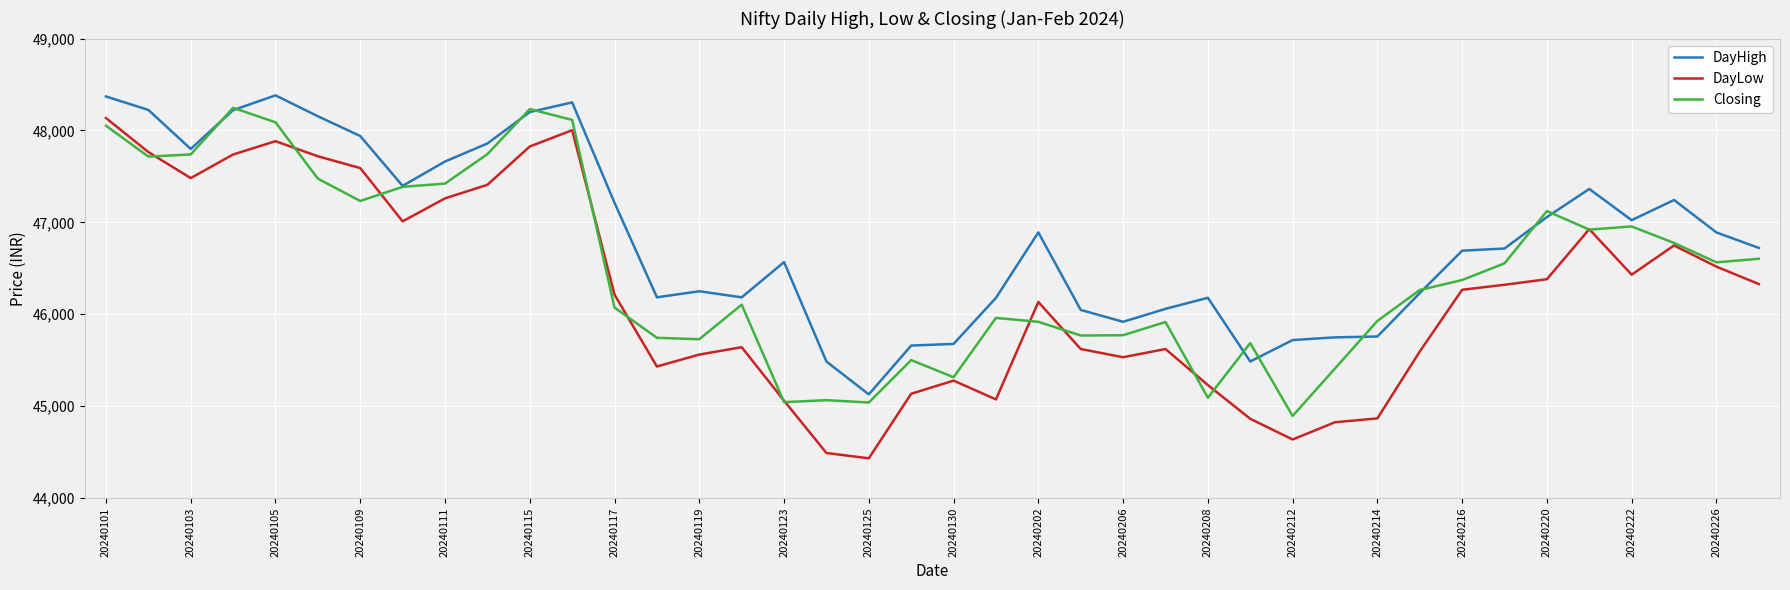

Which series has the largest range (max minus min)?

DayLow